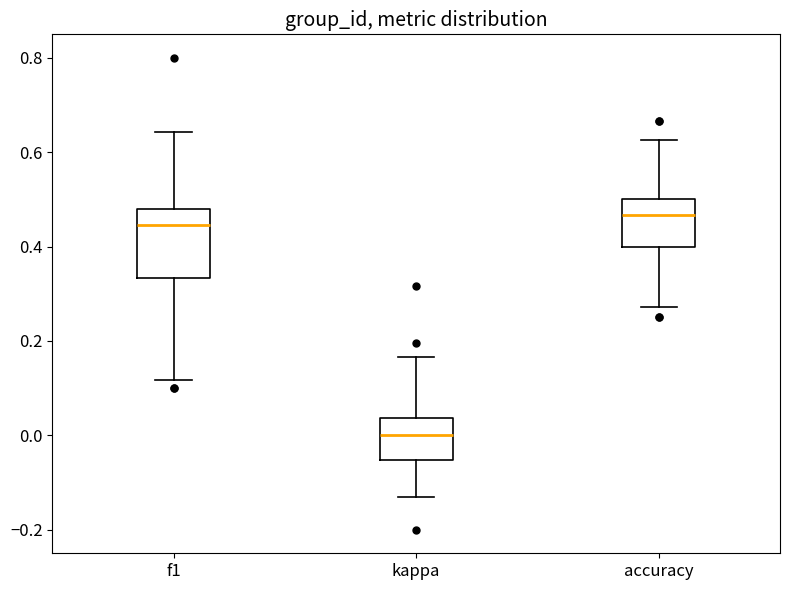

Reading left to right, read every box against the y-axis: the position of its median line, the range the box covers, and the ends of its whiskers. The values are not printed on the chart, so give them approximately, as read against the axis.

f1: median 0.44, box 0.34 to 0.48, whiskers 0.12 to 0.64
kappa: median 0.00, box -0.06 to 0.04, whiskers -0.14 to 0.16
accuracy: median 0.46, box 0.40 to 0.50, whiskers 0.28 to 0.62